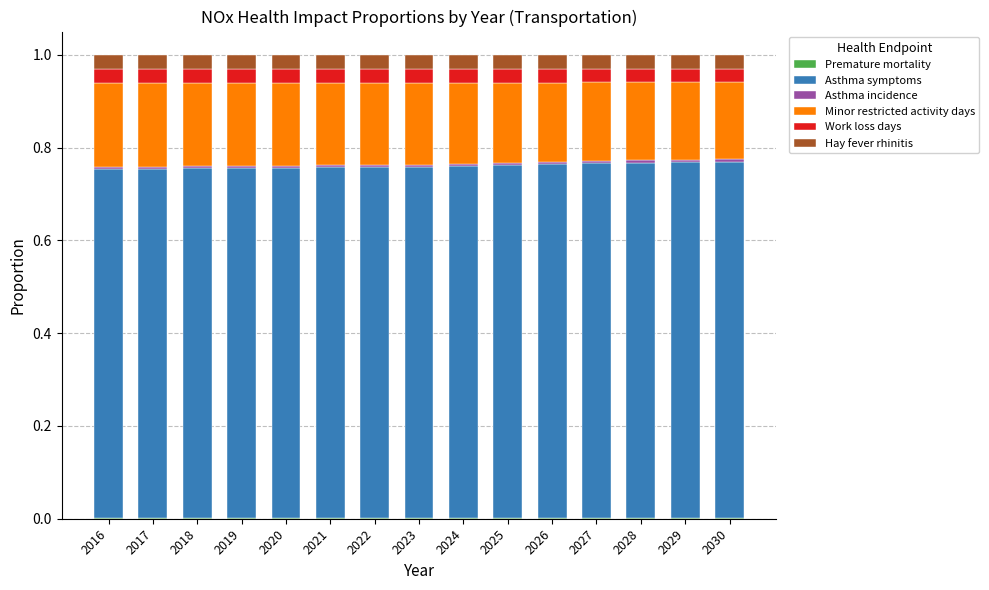

What is the sum of the Hay fever rhinitis values at 2016 and 2027?

0.1